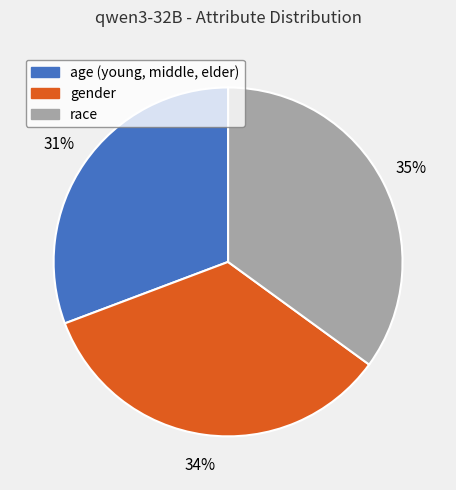

Rank the categories by value from lowest to highest.

age (young, middle, elder), gender, race